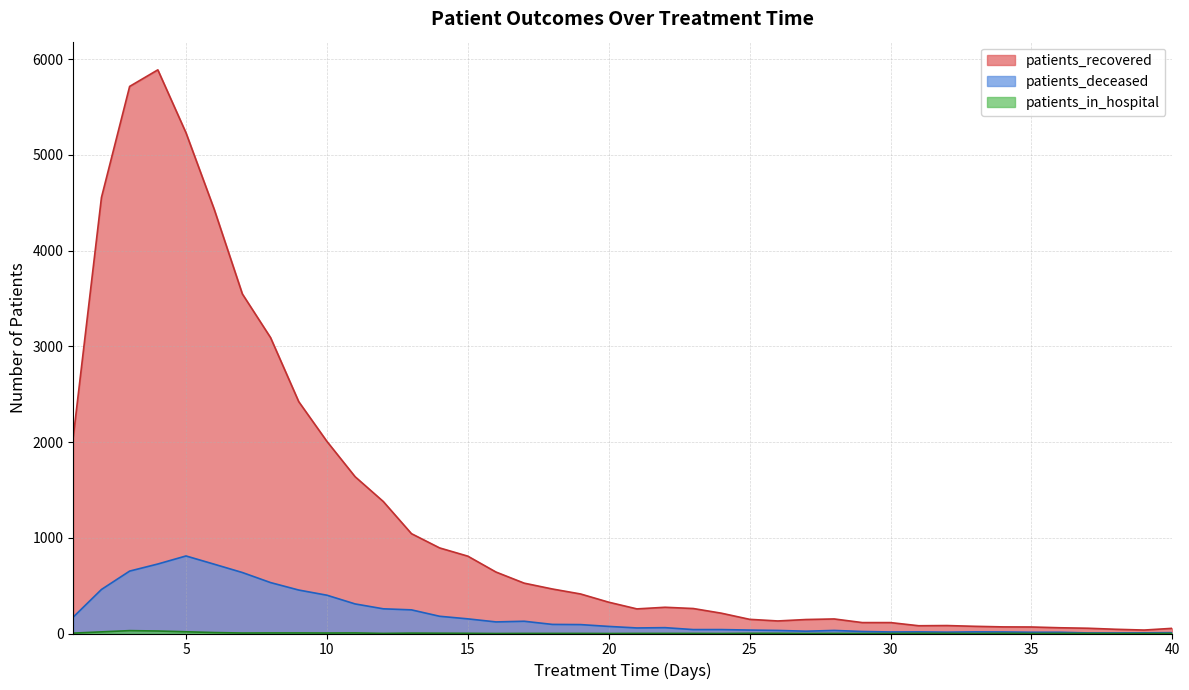

Between 32 and 9, which is larger?

9